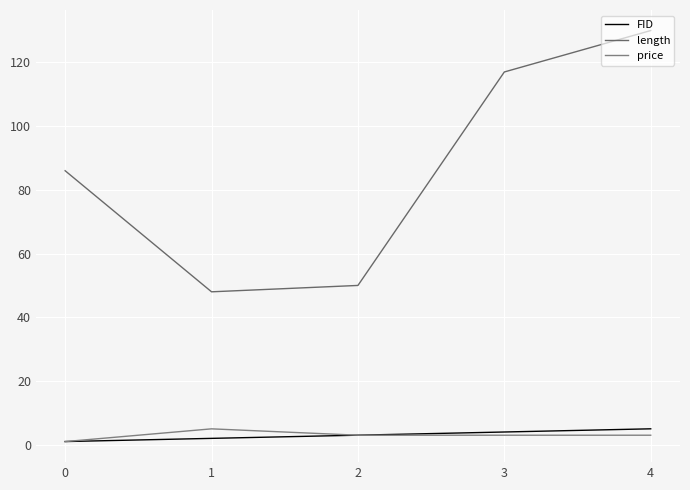

How many interior local valleys does the length series have?

1